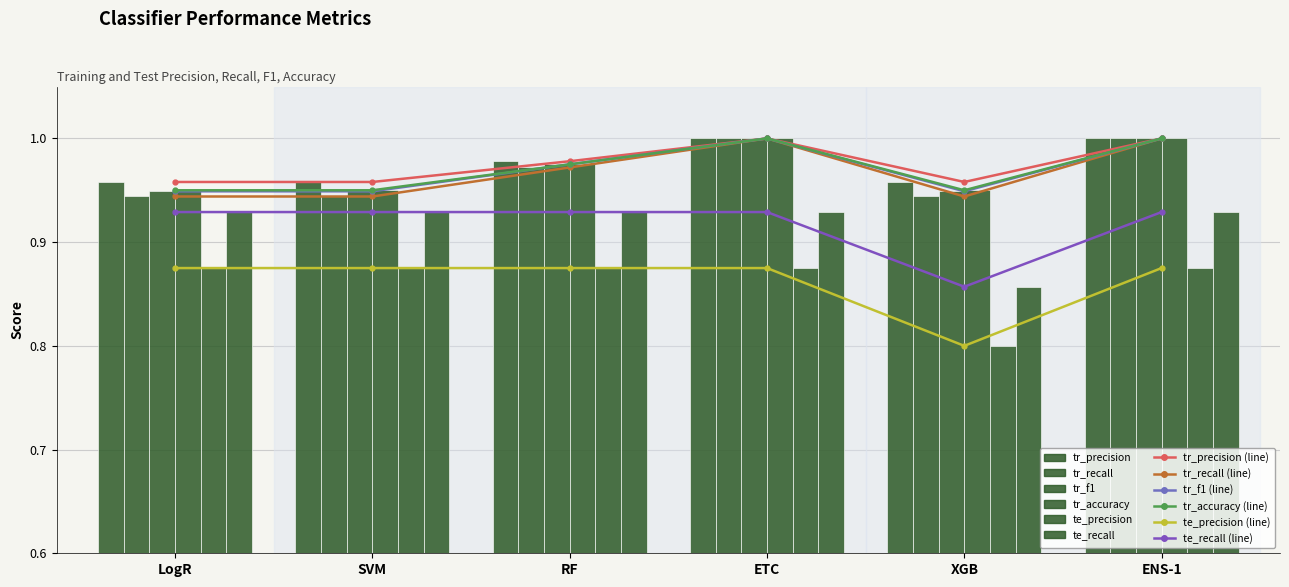

What is the sum of all tr_recall values?

5.8